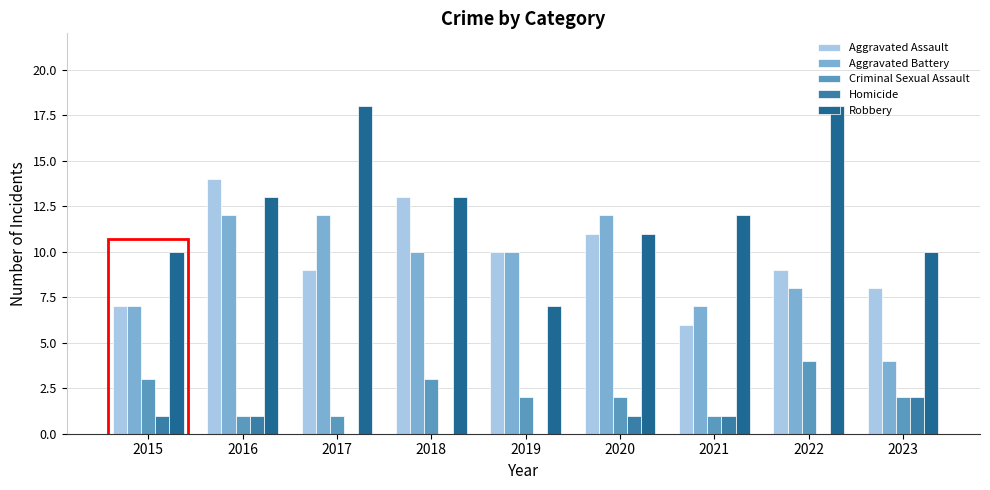

How many Aggravated Assault values are between 8 and 11?

5